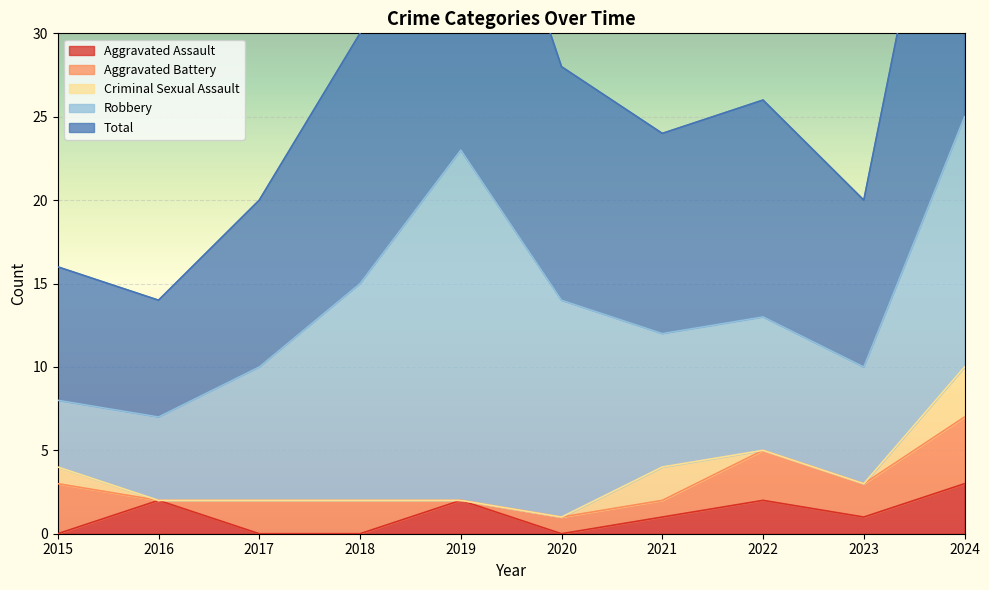

Reading left to right, transcribe all the data shown in this chart.

Aggravated Assault: 0	2	0	0	2	0	1	2	1	3
Aggravated Battery: 3	0	2	2	0	1	1	3	2	4
Criminal Sexual Assault: 1	0	0	0	0	0	2	0	0	3
Robbery: 4	5	8	13	21	13	8	8	7	15
Total: 8	7	10	15	23	14	12	13	10	25